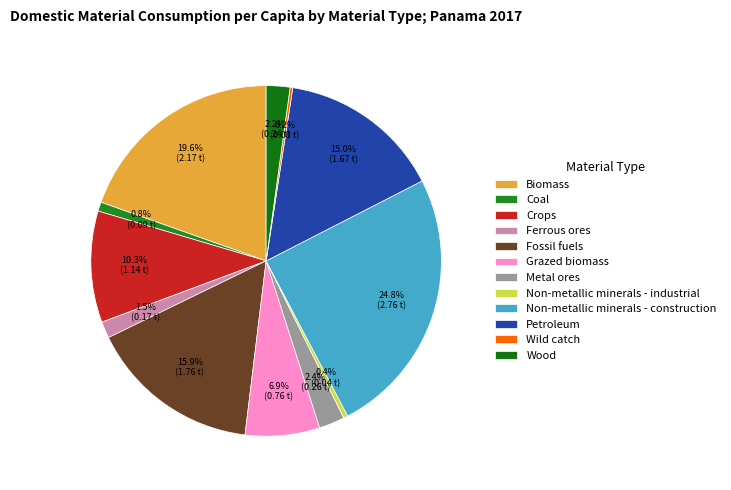

How many slices are in this pie chart?

12